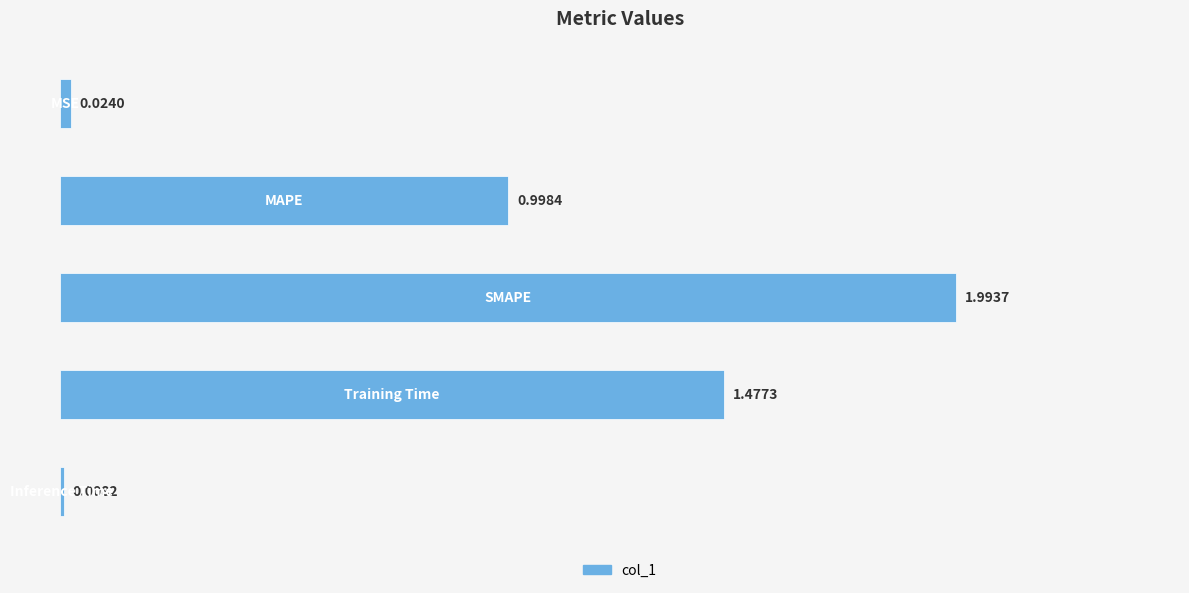

What is the sum of all values?

4.5